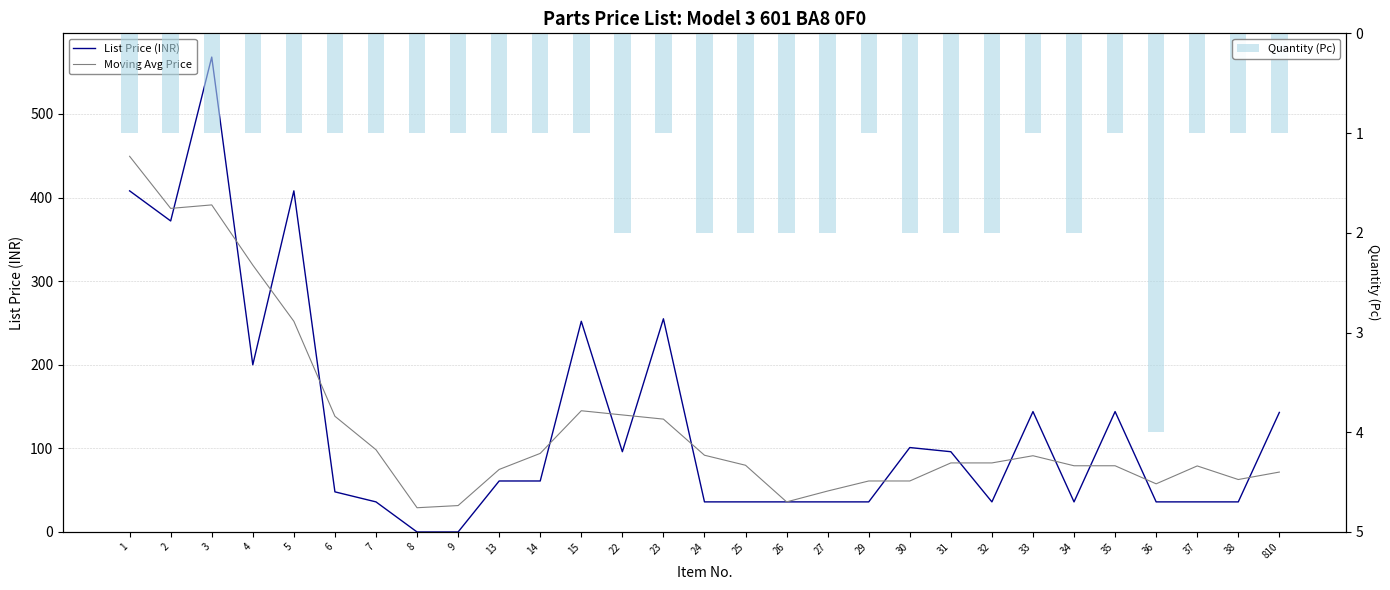

Count the Quantity (Pc) values in the range 1 to 2.

28